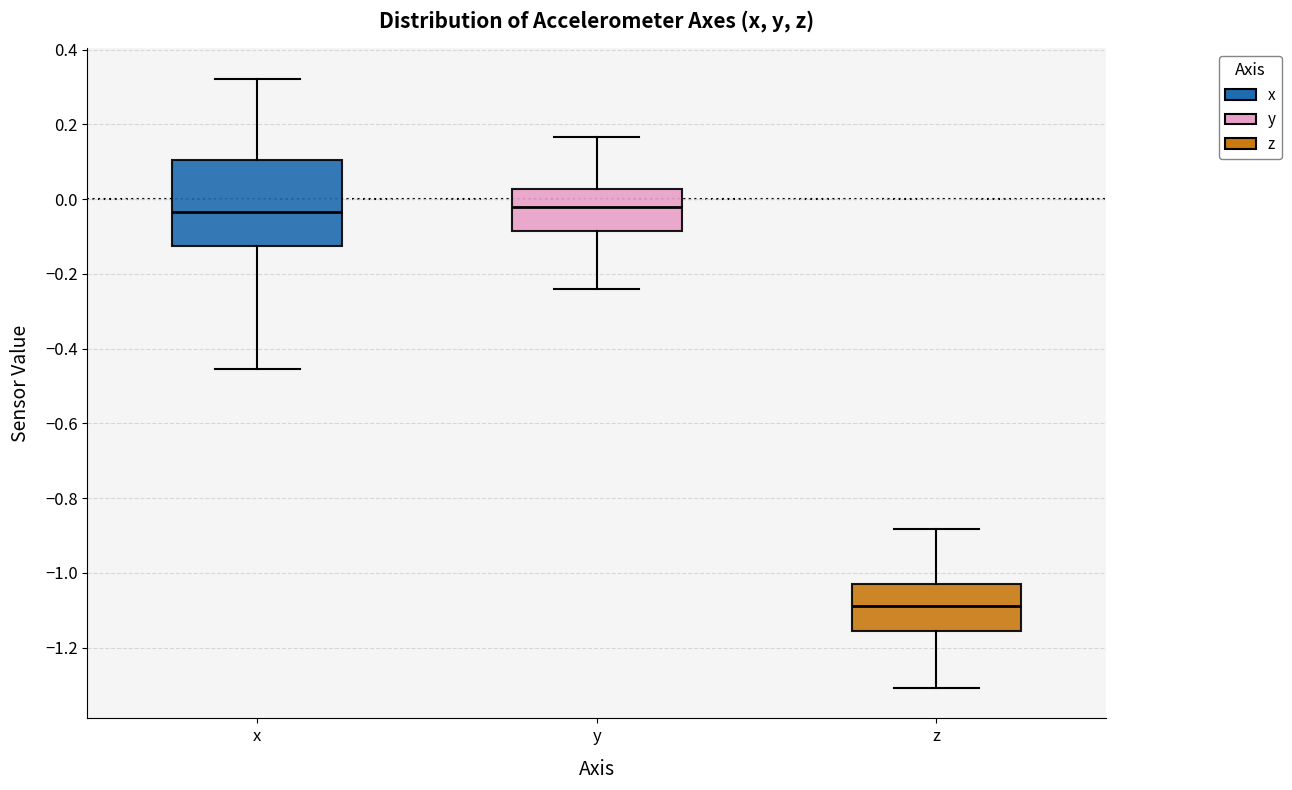

Reading left to right, transcribe this box plot: for each box, give where its median line is, the range the box spans, and where its two whiskers end, as read against the y-axis. The values are not printed on the chart, so give them approximately, as read against the axis.

x: median -0.04, box -0.12 to 0.10, whiskers -0.46 to 0.32
y: median -0.02, box -0.08 to 0.02, whiskers -0.24 to 0.16
z: median -1.08, box -1.16 to -1.04, whiskers -1.30 to -0.88